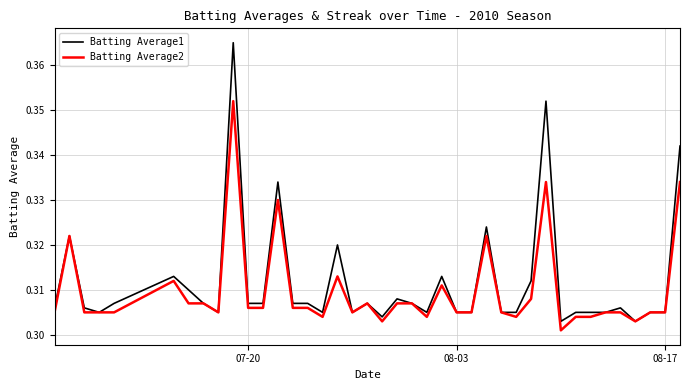

Which series has the largest total across all categories?

Batting Average1